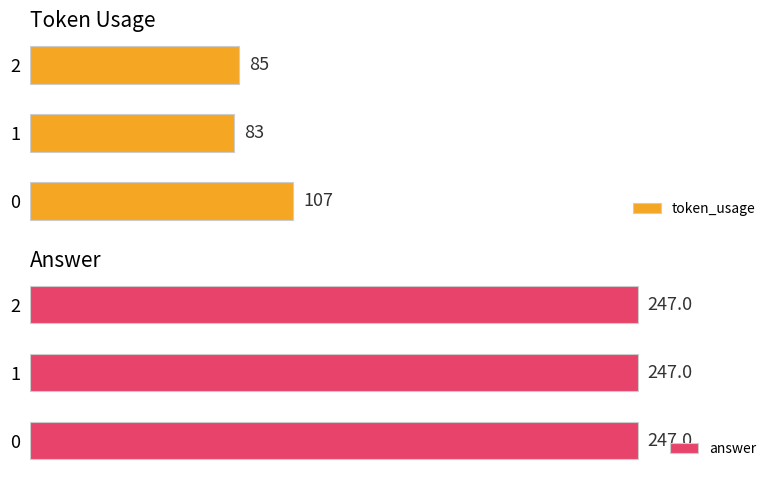

List the labels in order of token_usage value, largest first.

0, 2, 1